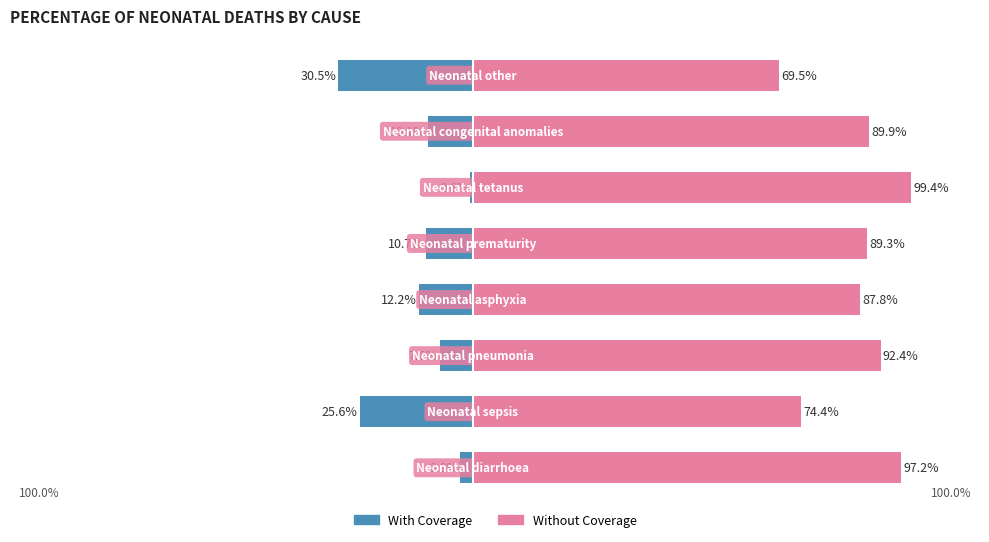

List the series in order of their overall mean, highest first.

Without Coverage, With Coverage